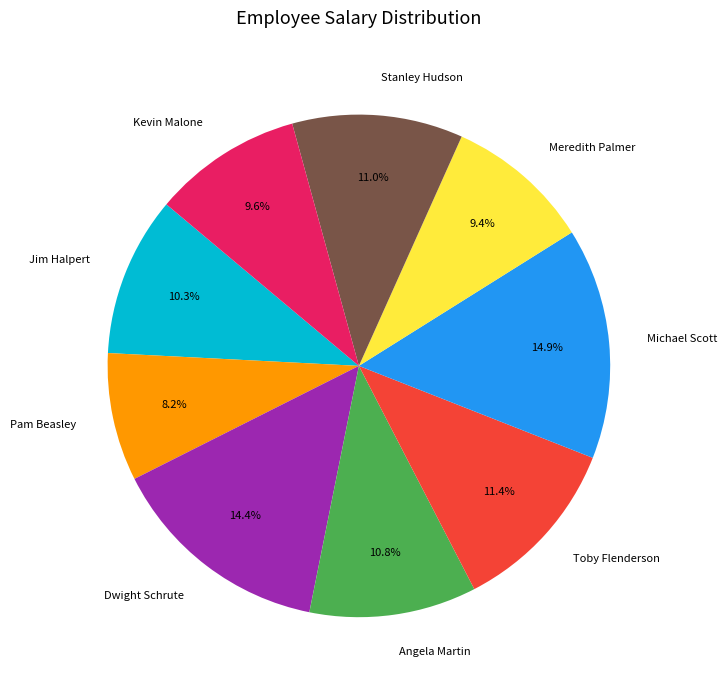

What percentage is the Toby Flenderson slice, to the nearest percent?

11%